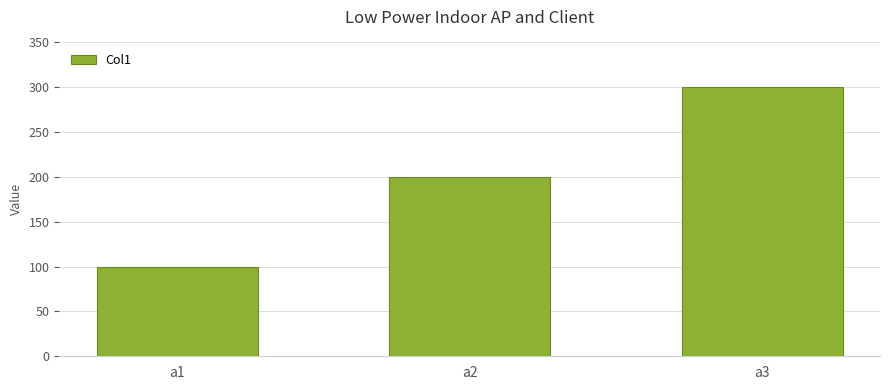

The chart shows a value of 74 at a2. True or false?

False